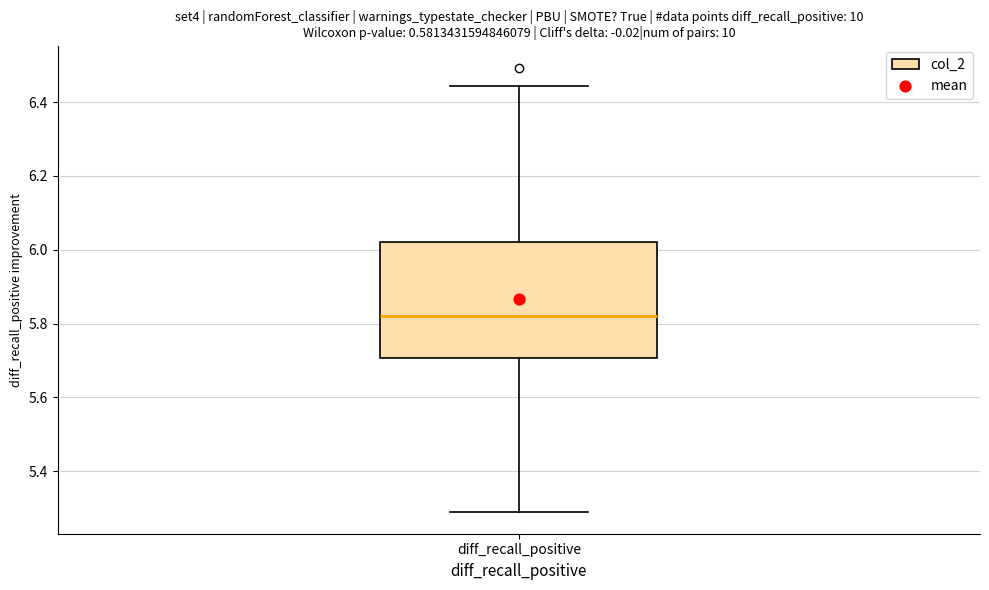

Read this box plot against the y-axis: the position of the median line, the range covered by the box, and the ends of both whiskers. The values are not printed on the chart, so give them approximately, as read against the axis.

median 5.82, box 5.70 to 6.02, whiskers 5.30 to 6.44